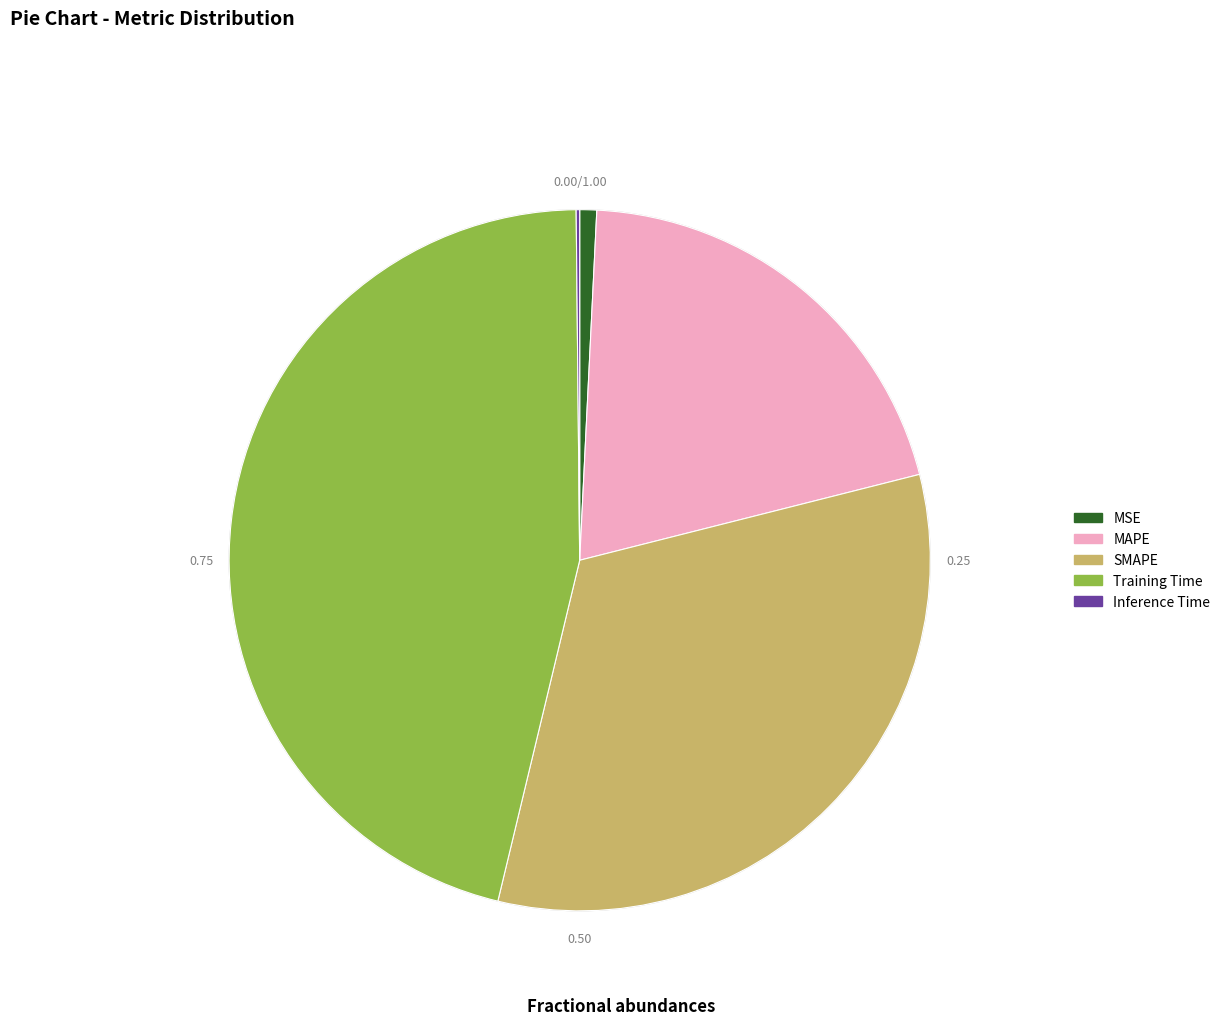

Is there any slice that represents more than half of the pie?

No